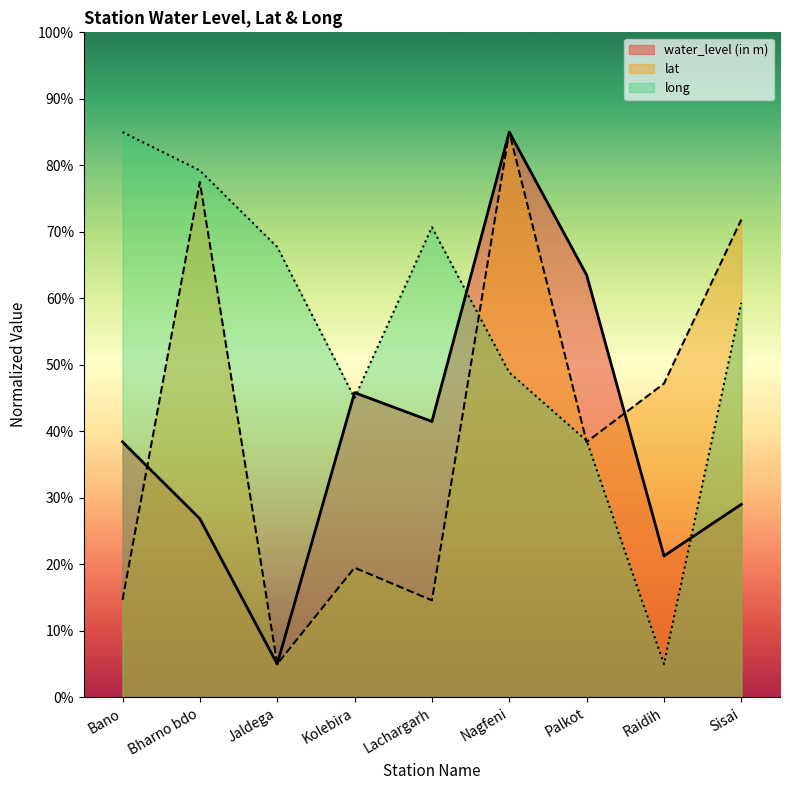

What is the value of the lat point at the 7th from the left?

38.4